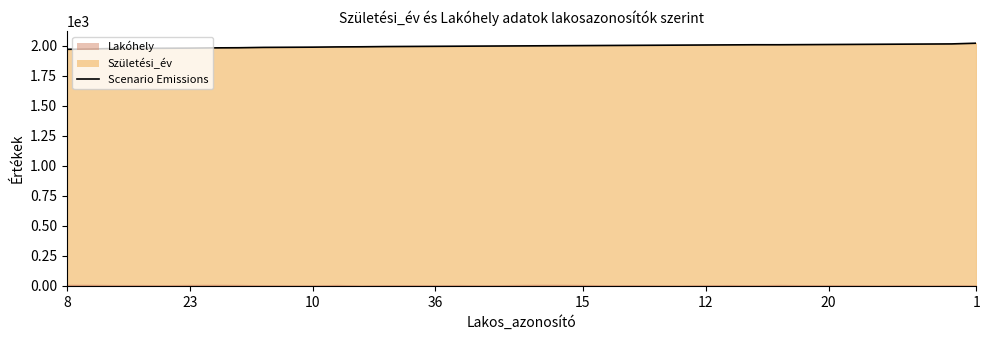

How many values are below 2001?

19